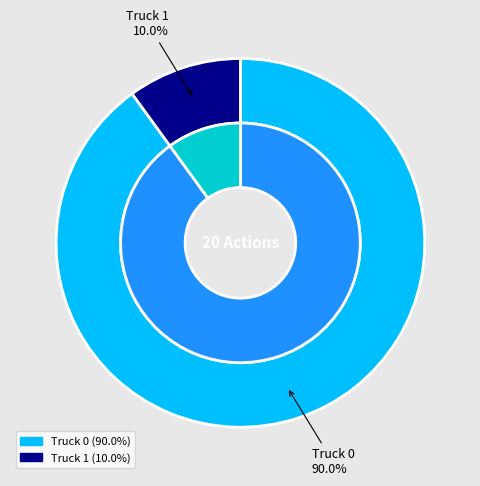

Which slice is the largest?

Truck 0